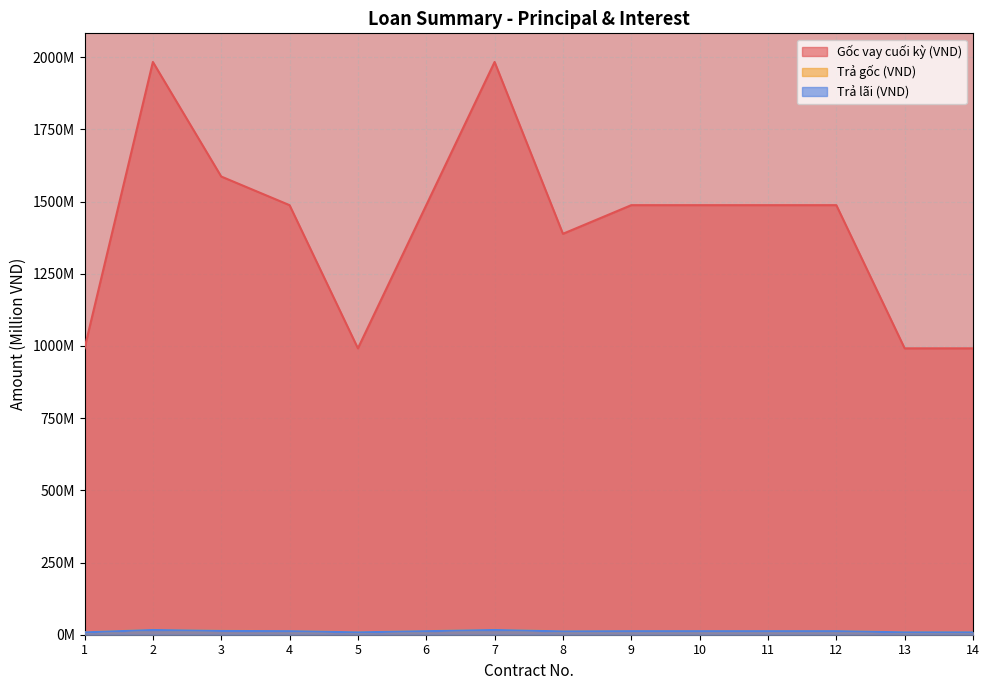

True or false: Trả lãi (VND) has more than 0 points higher than both neighbors.

True